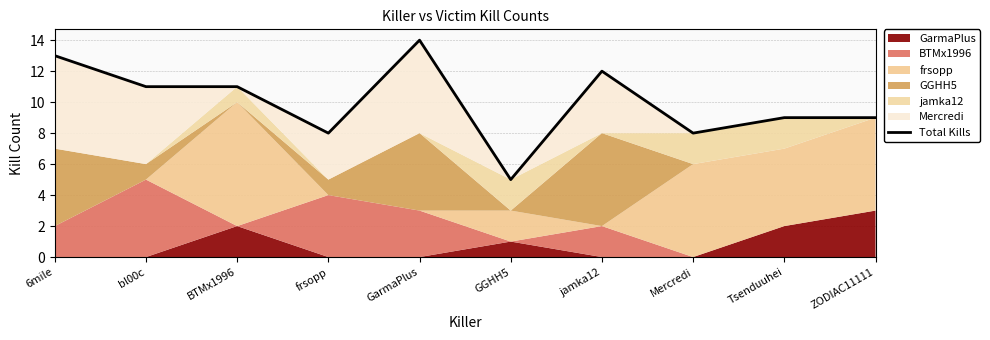

What position from the right is 6mile?

10